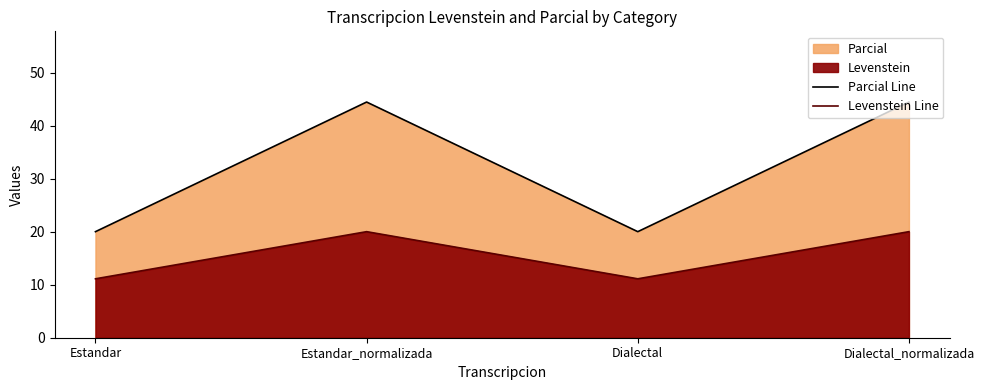

What is the average value of the Parcial Line series?

32.2